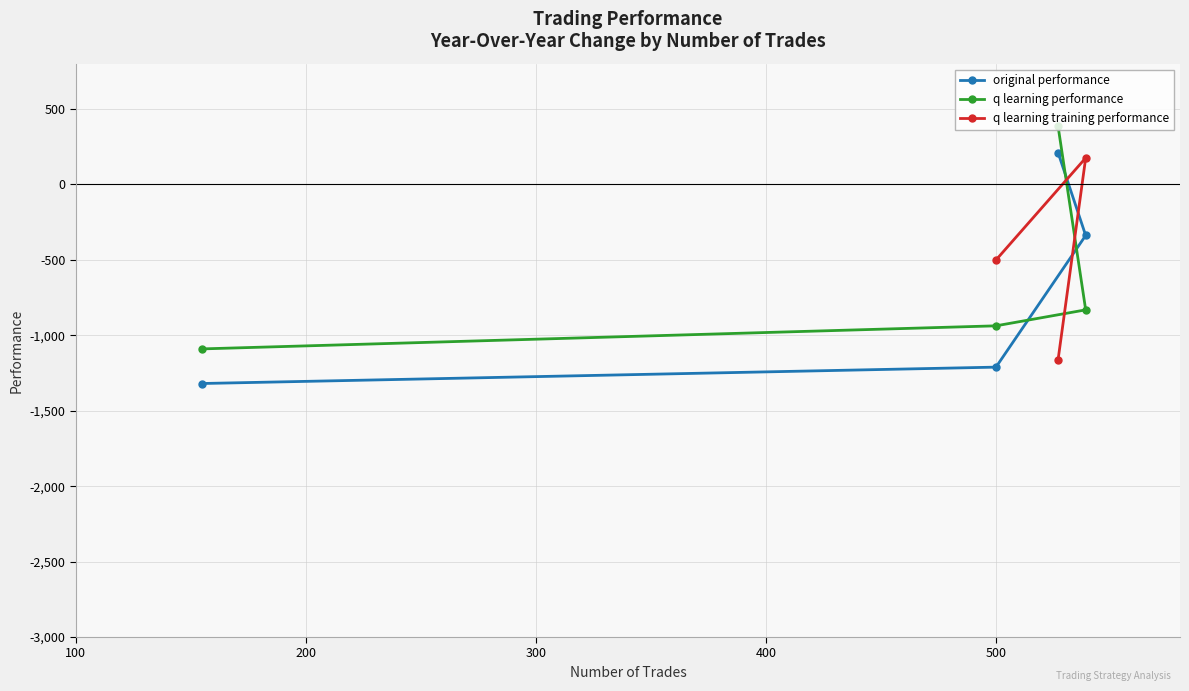

How many positive values does the q learning performance series have?

1